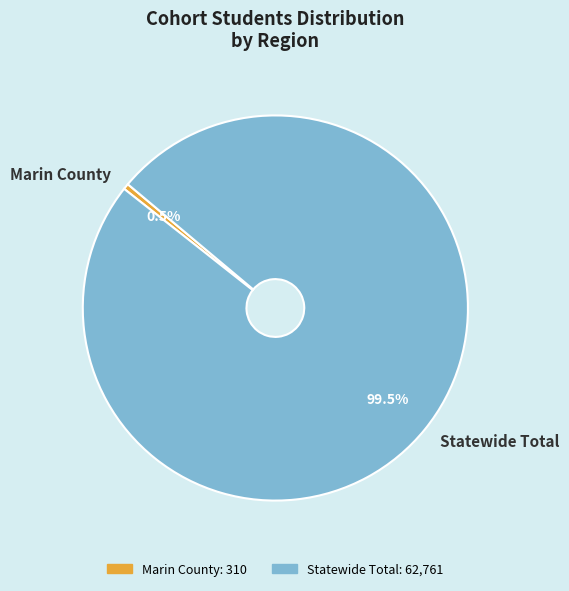

Combined, what portion of the pie is Marin County and Statewide Total?

100.0%